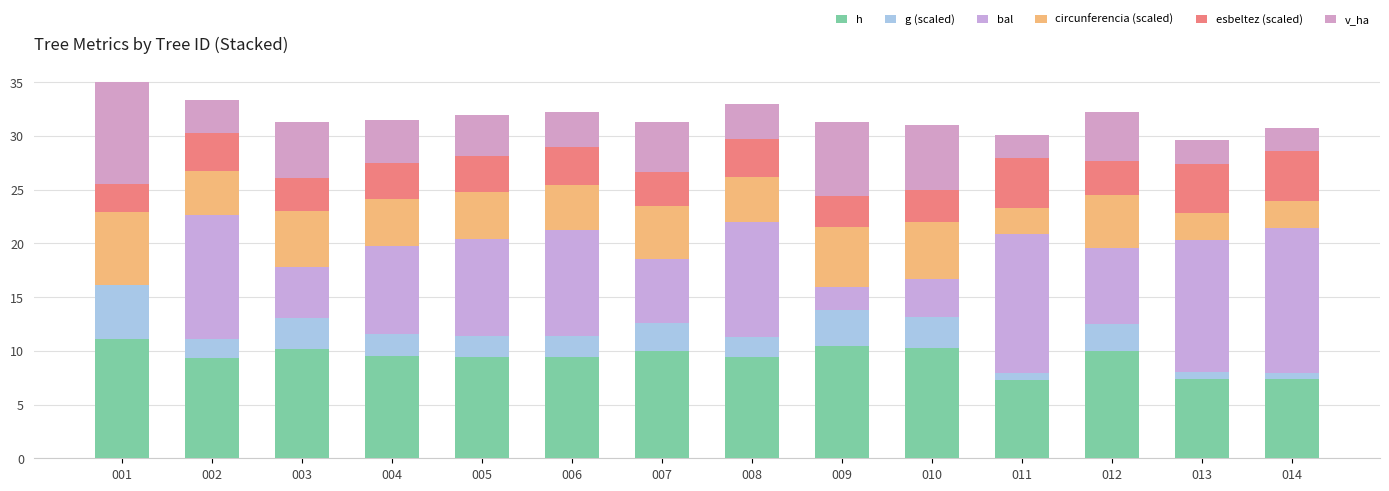

Count the number of categories in the chart.

14